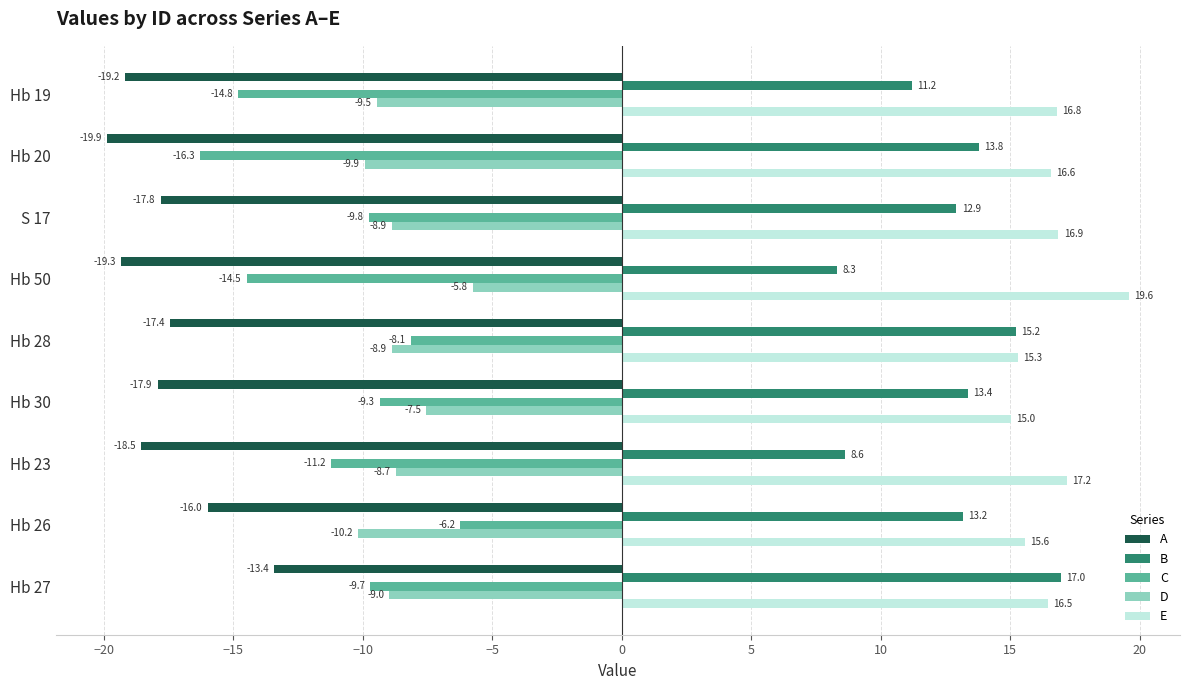

What is the difference between the maximum and minimum values in the A series?

6.5